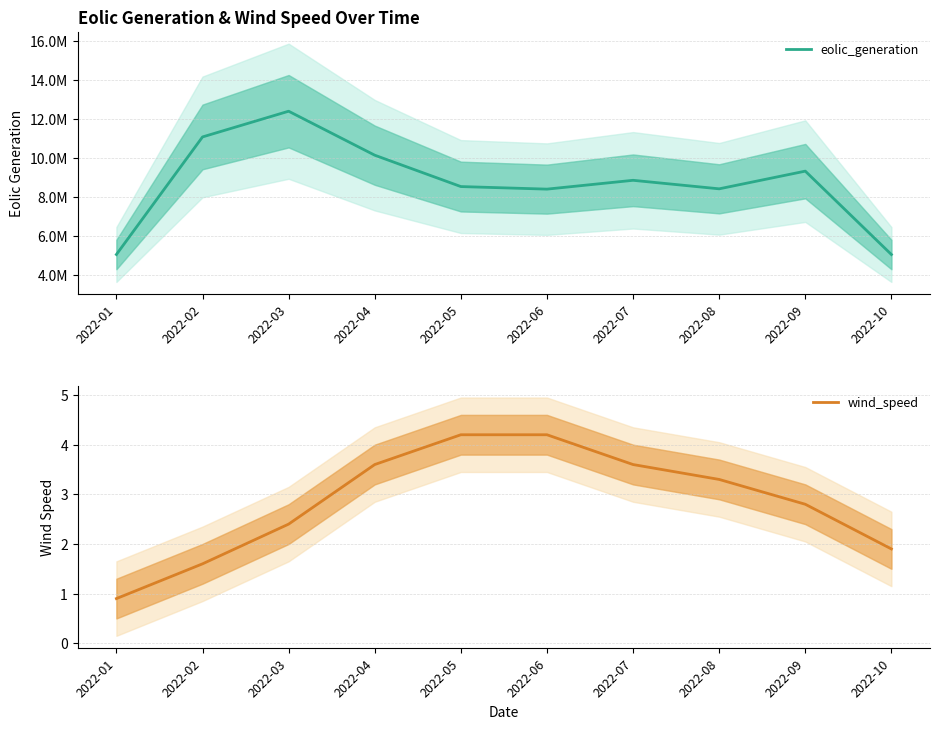

True or false: wind_speed and eolic_generation intersect in this chart.

False